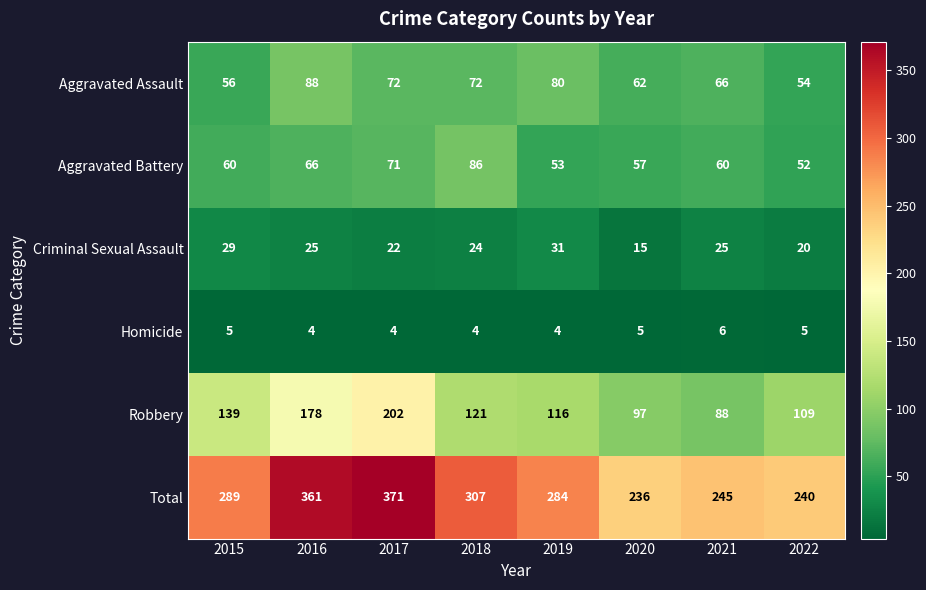

True or false: Total has a value of 64 at 2015.

False